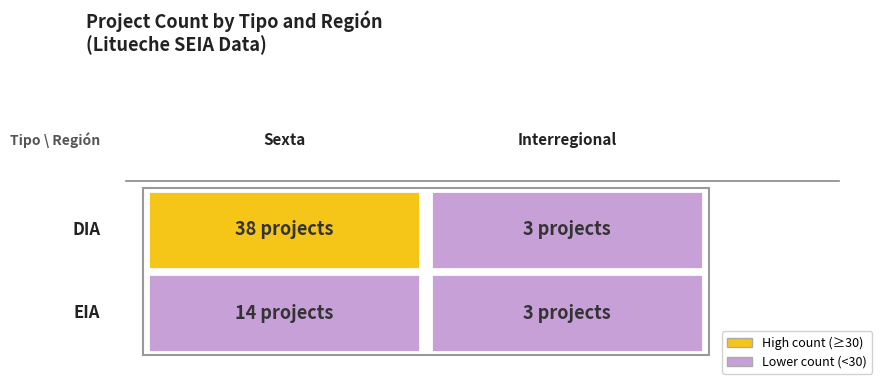

What is the sum of the EIA values at Interregional and Sexta?

17